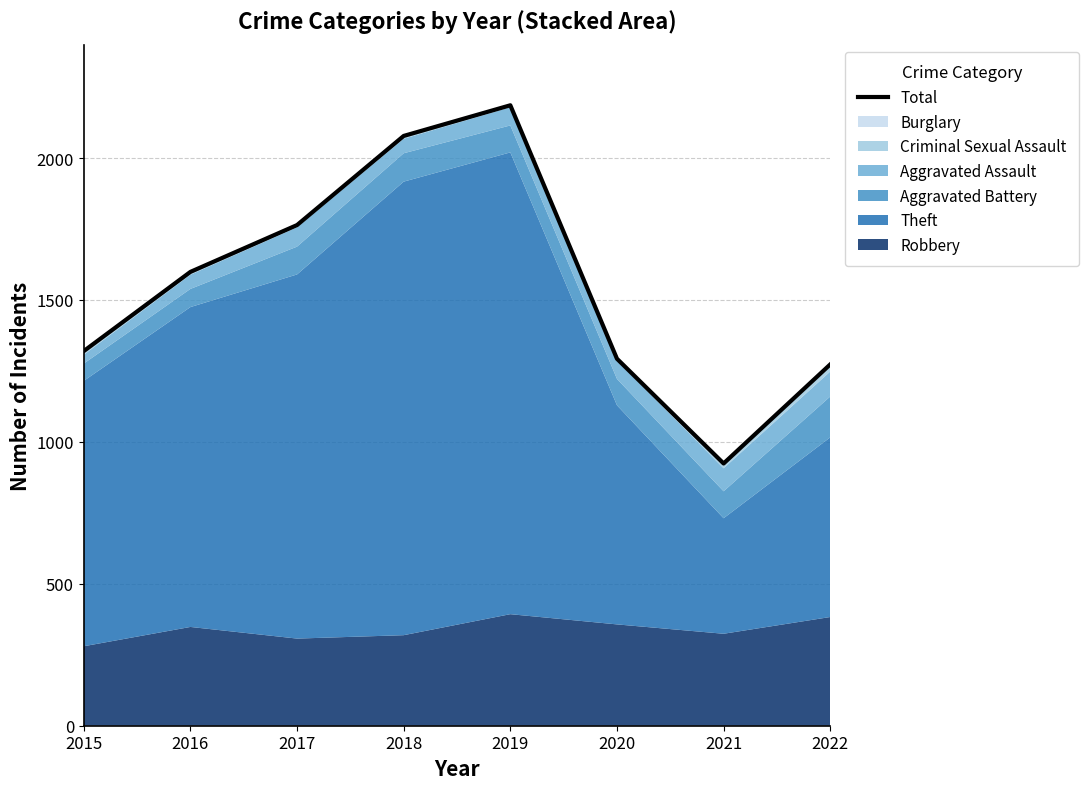

True or false: the data has more than 2 interior local peaks.

False